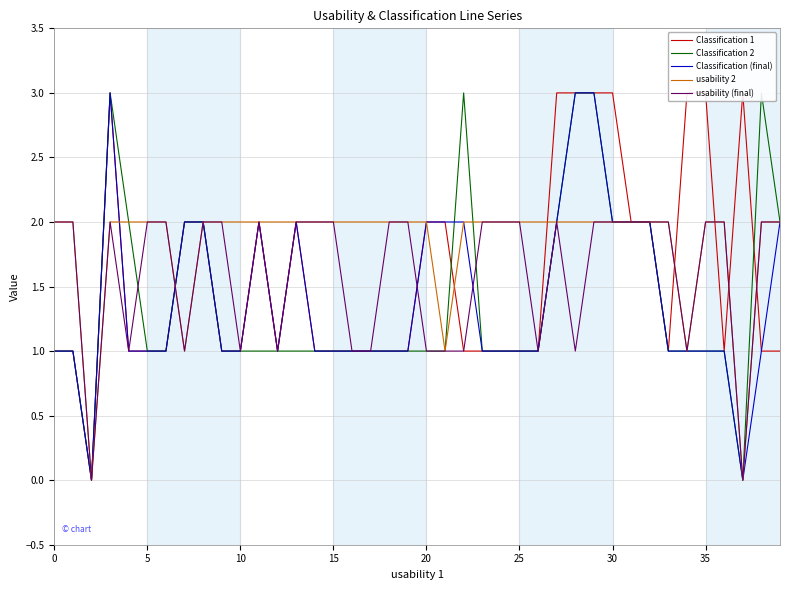

The usability (final) series shows 1 at 15. True or false?

False